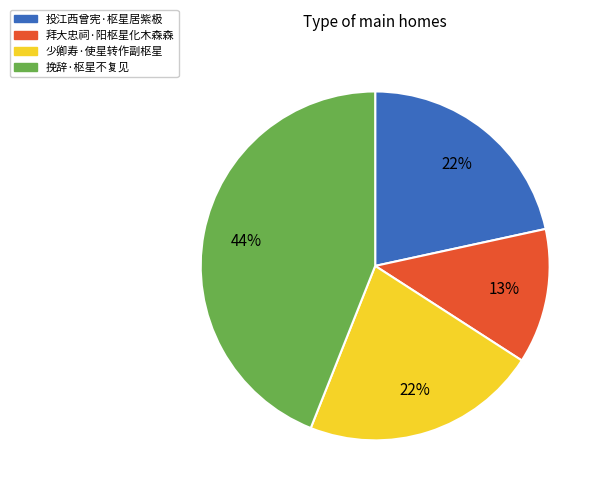

How many segments does this pie chart have?

4